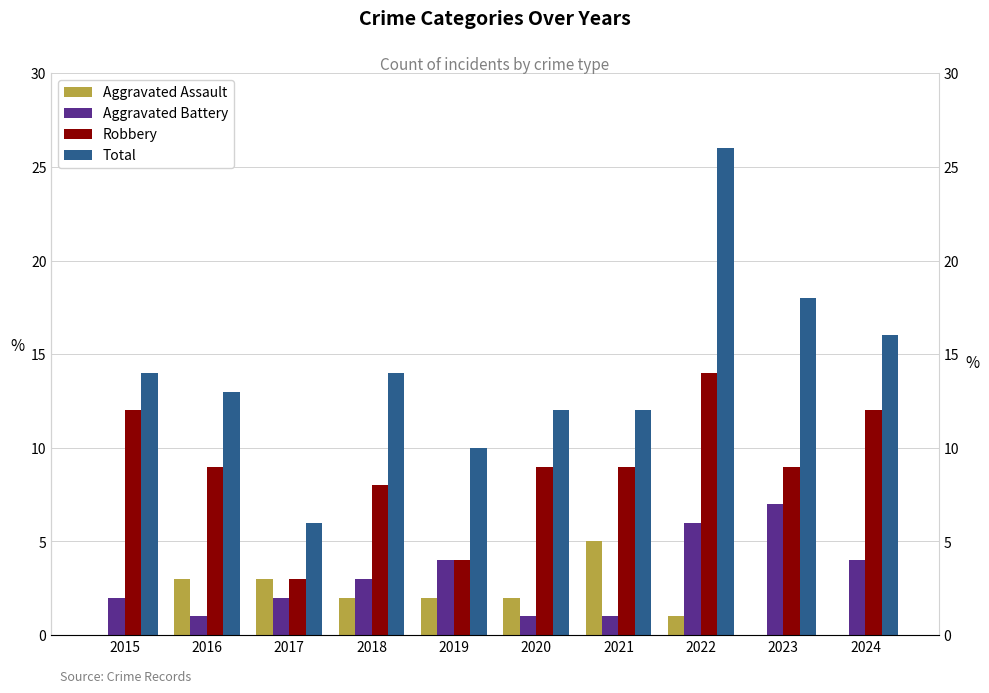

Which series changed the most between 2015 and 2018?

Robbery